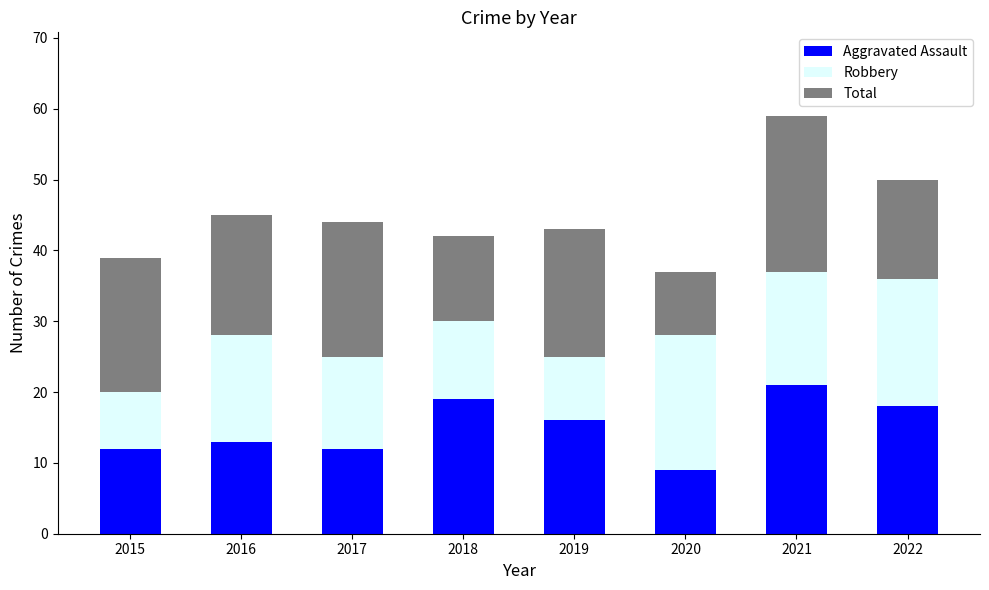

Is it true that Aggravated Assault equals 21 at 2021?

True